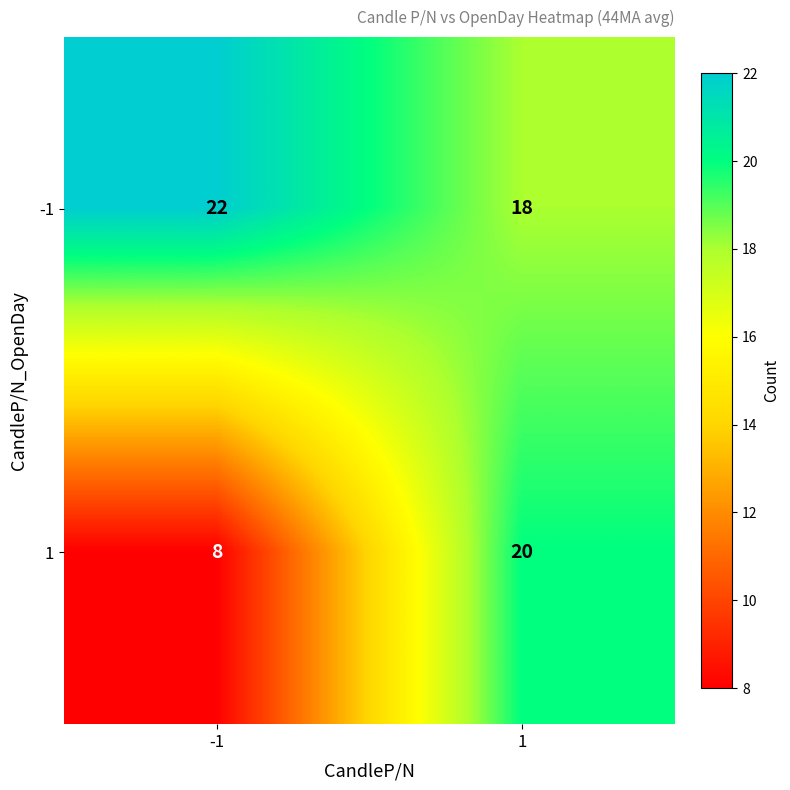

Is the value of 1 at 1 greater than the value of -1 at 1?

Yes